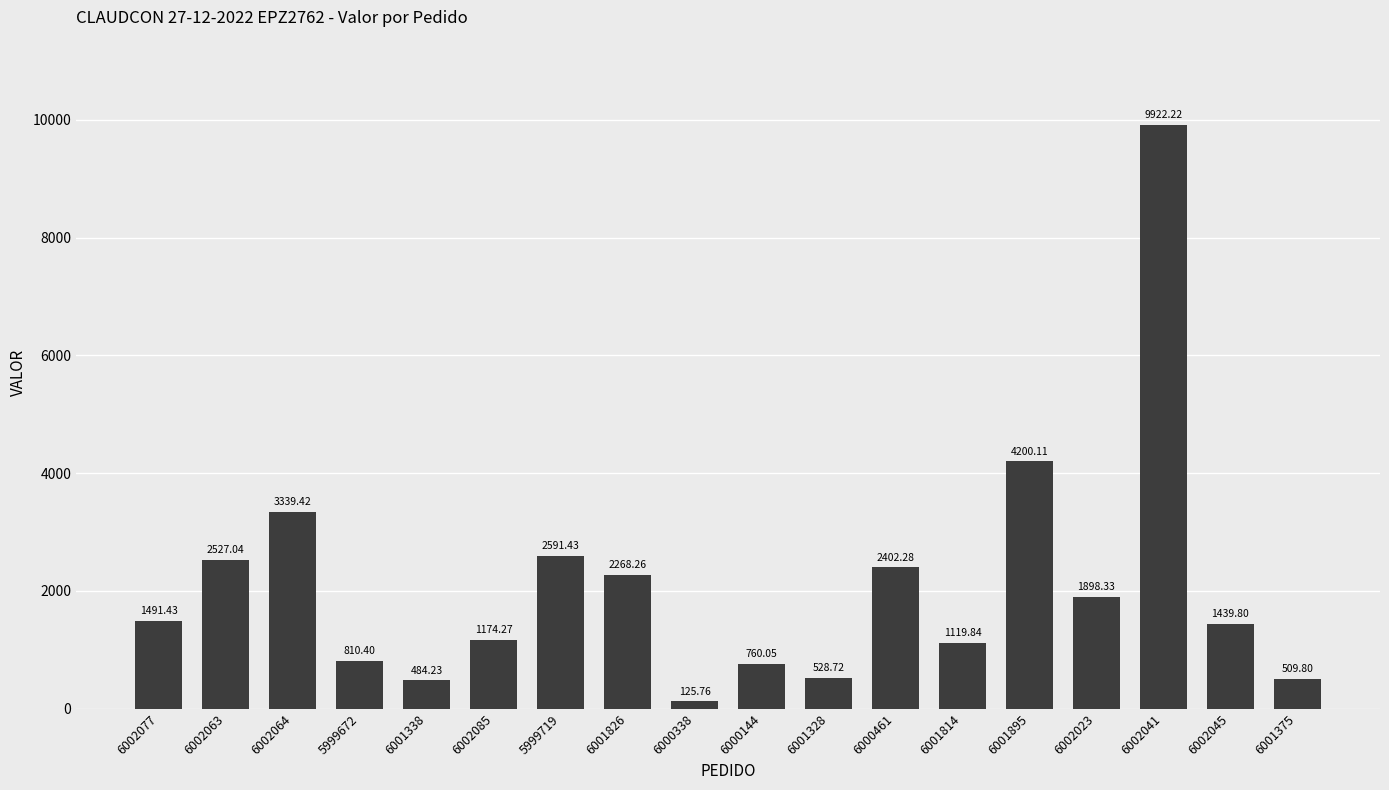

Which category has the lowest value across all series?

6000338